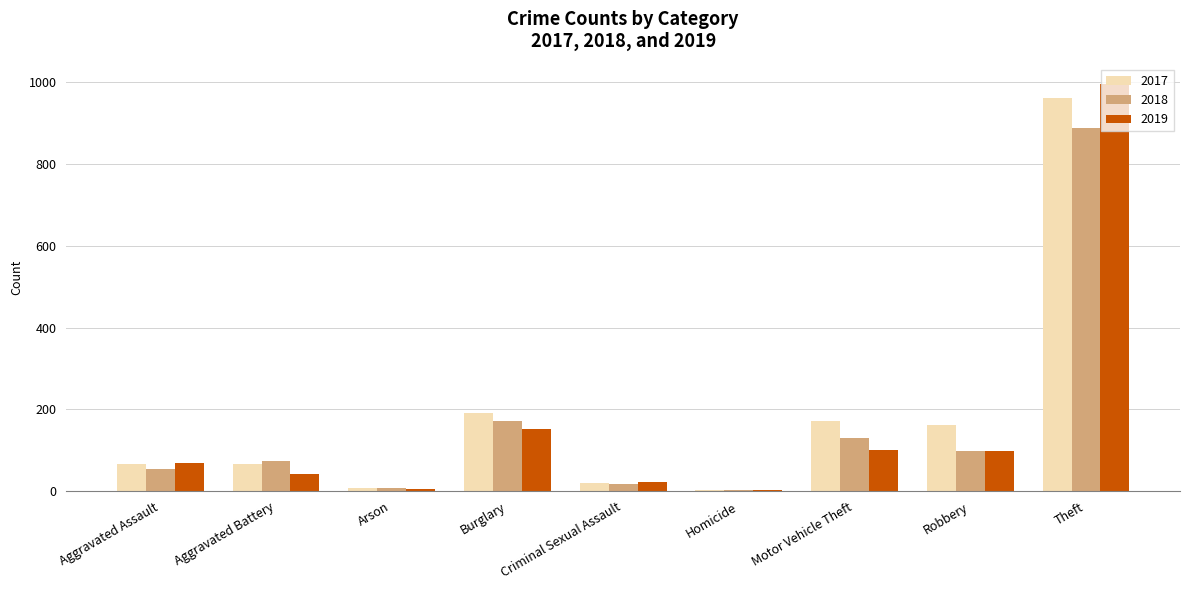

Which series changed the most between Burglary and Theft?

2019